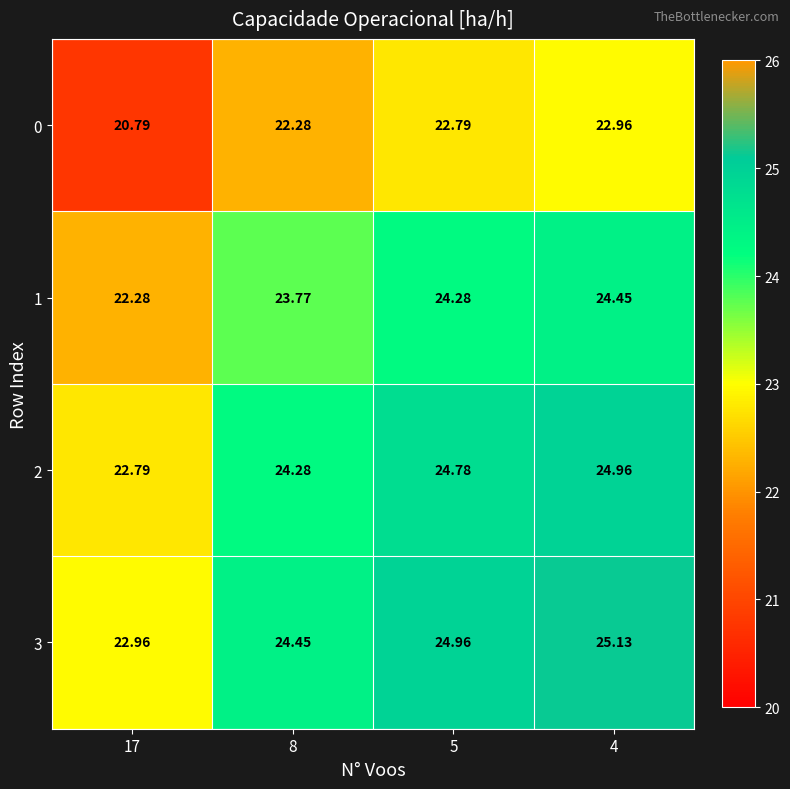

Is the value of 0 at 4 greater than the value of 2 at 8?

No